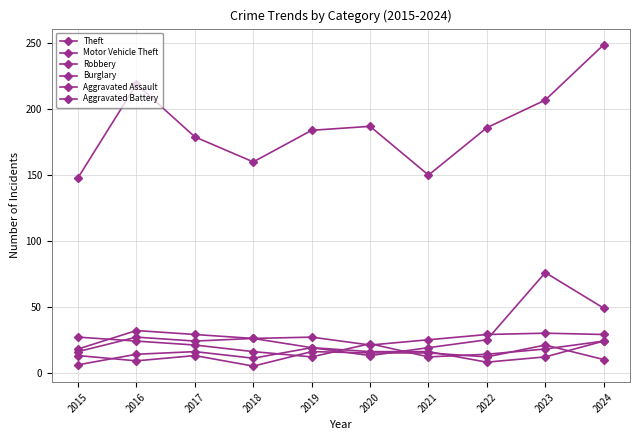

How many categories are shown in the chart?

10